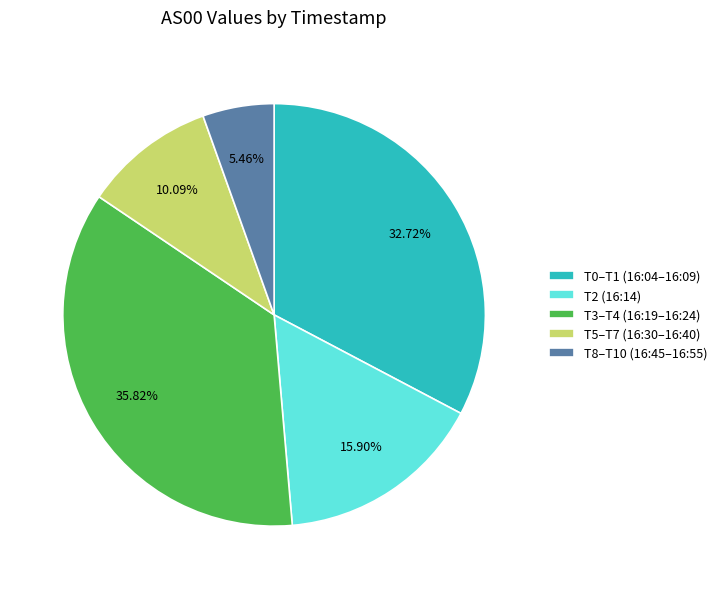

Is the sum of T3–T4 (16:19–16:24) and T8–T10 (16:45–16:55) greater than half?

No